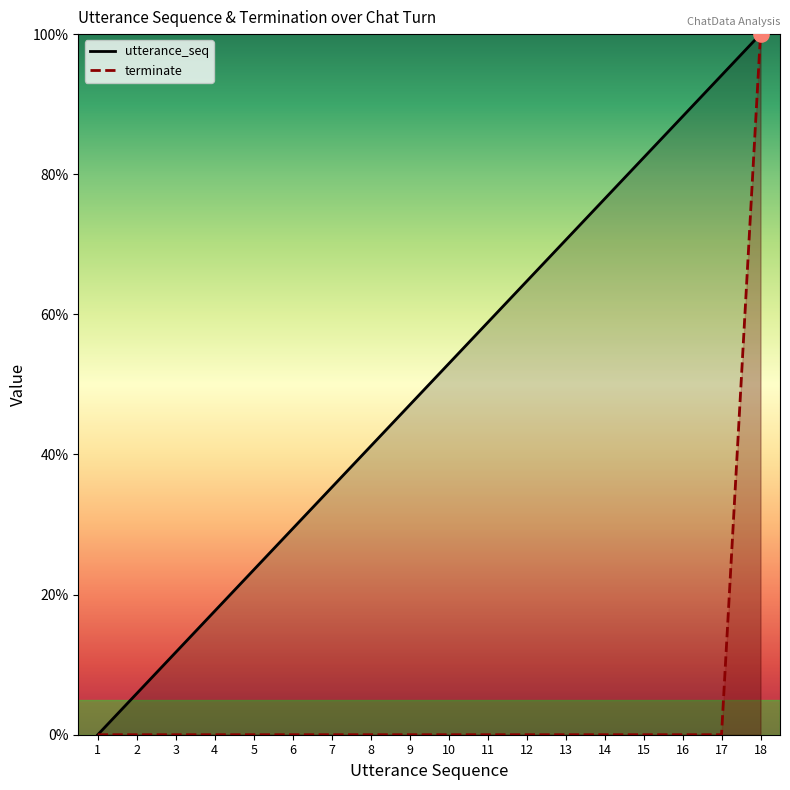

What is the total value across all series at 18?

200.0